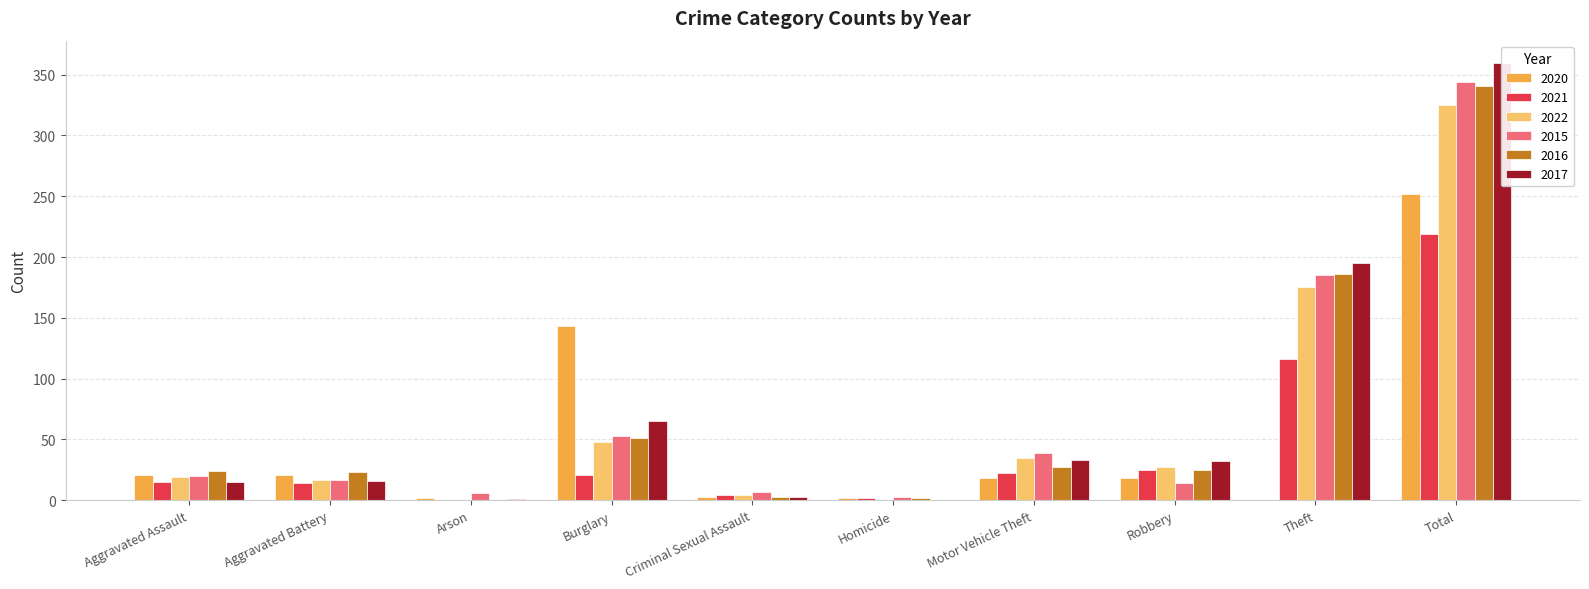

What are all the series names shown in the legend?

2020, 2021, 2022, 2015, 2016, 2017